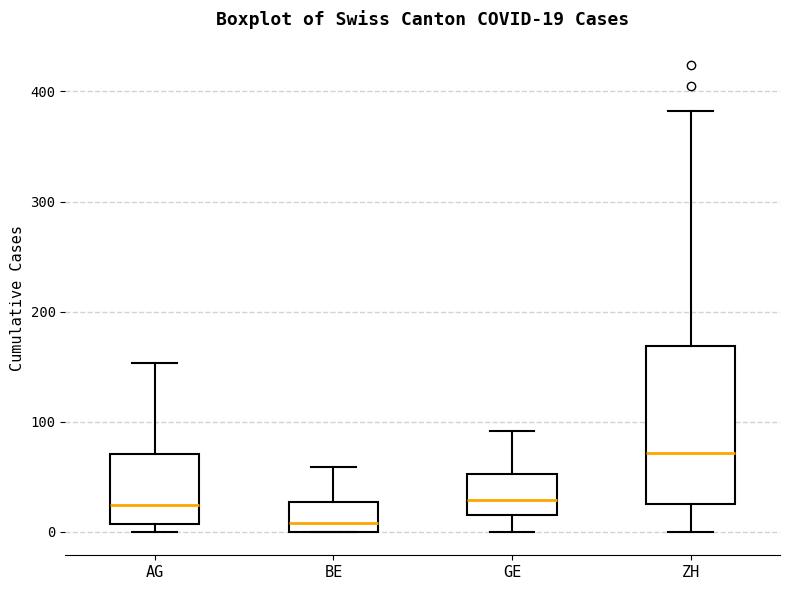

Which box's median line is the lowest?

BE